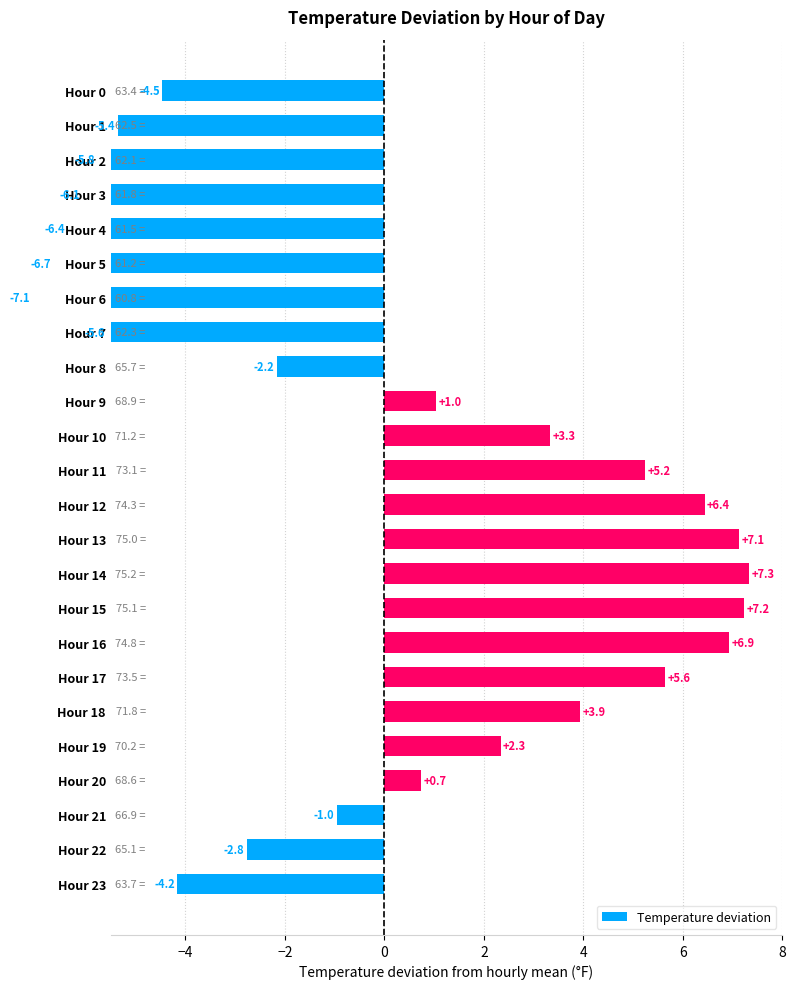

At which category does the chart reach its minimum across all series?

Hour 6